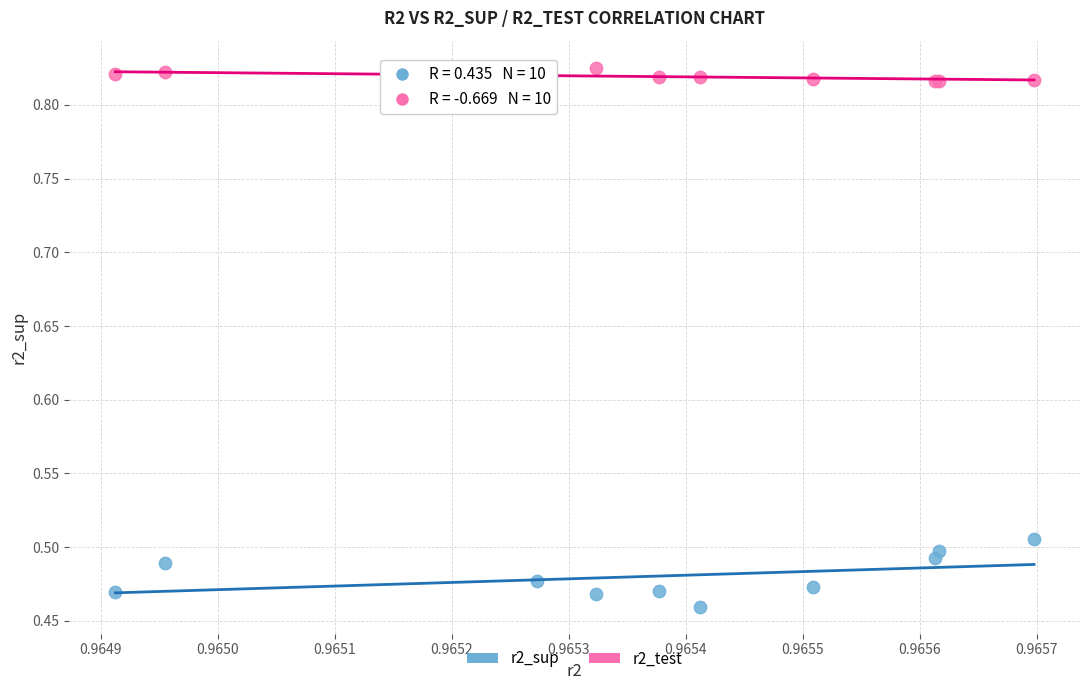

Which series reaches the maximum Y coordinate?

r2_test